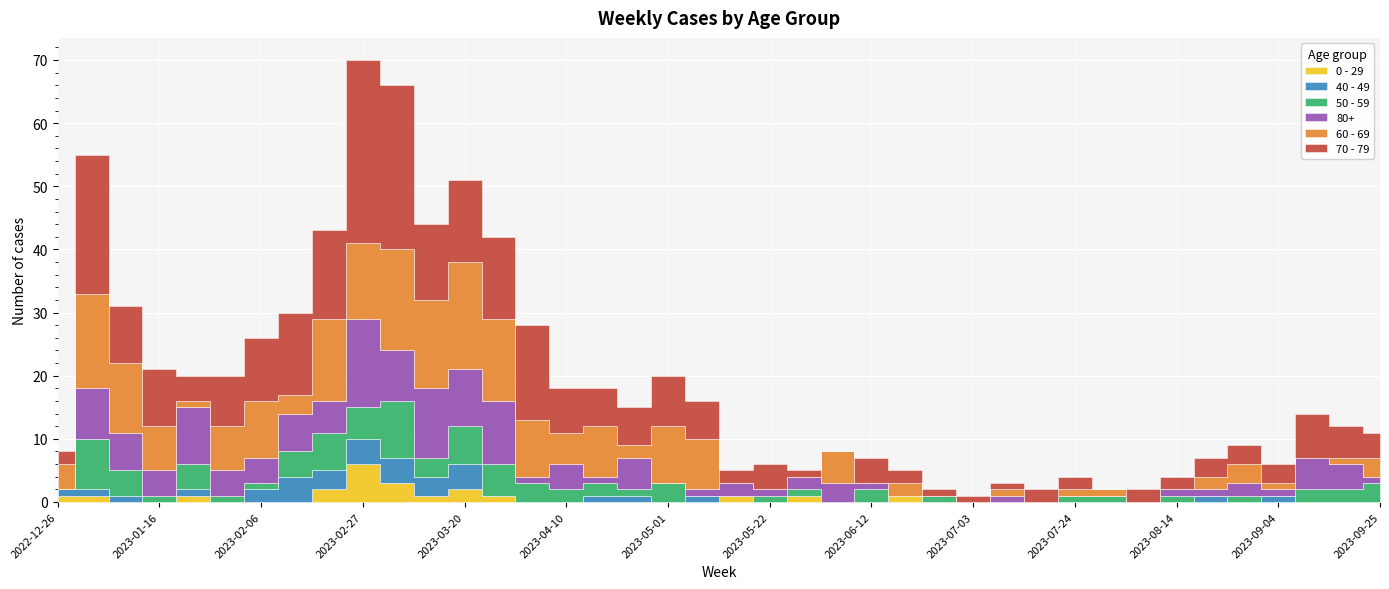

Reading right to left, transcribe all the data shown in this chart.

70 - 79: 4	5	7	3	3	3	2	2	0	2	2	1	1	1	2	4	0	1	4	2	6	8	6	6	7	15	13	13	12	26	29	14	13	10	8	4	9	9	22	2
60 - 69: 3	1	0	1	3	2	0	0	1	1	0	1	0	0	2	0	5	0	0	0	8	9	2	8	5	9	13	17	14	16	12	13	3	9	7	1	7	11	15	4
80+: 1	4	5	1	2	1	1	0	0	0	0	1	0	0	0	1	3	2	1	2	1	0	5	1	4	1	10	9	11	8	14	5	6	4	4	9	4	6	8	0
50 - 59: 3	2	2	0	1	0	1	0	1	1	0	0	0	1	0	2	0	1	1	0	0	3	1	2	2	3	5	6	3	9	5	6	4	1	1	4	1	4	8	0
40 - 49: 0	0	0	1	0	1	0	0	0	0	0	0	0	0	0	0	0	0	0	0	1	0	1	1	0	0	0	4	3	4	4	3	4	2	0	1	0	1	1	1
0 - 29: 0	0	0	0	0	0	0	0	0	0	0	0	0	0	1	0	0	1	0	1	0	0	0	0	0	0	1	2	1	3	6	2	0	0	0	1	0	0	1	1